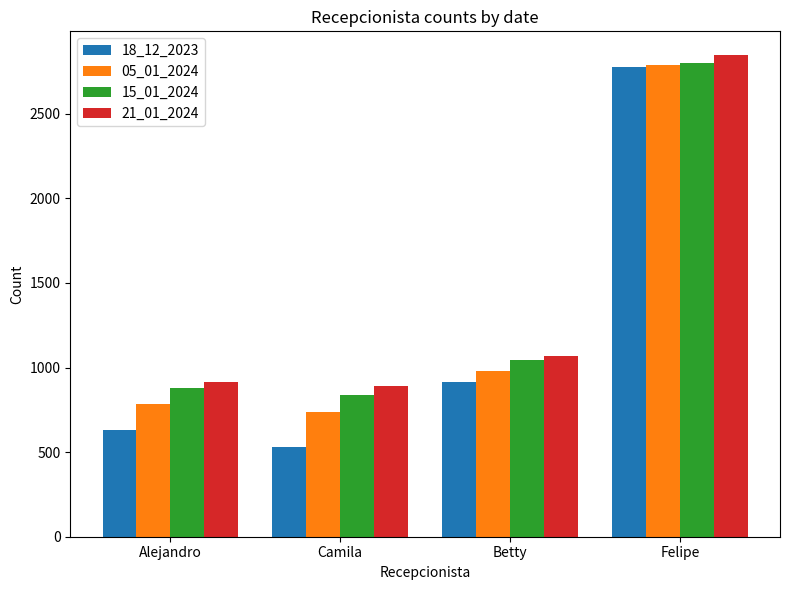

What is the total value across all series at Camila?

2995